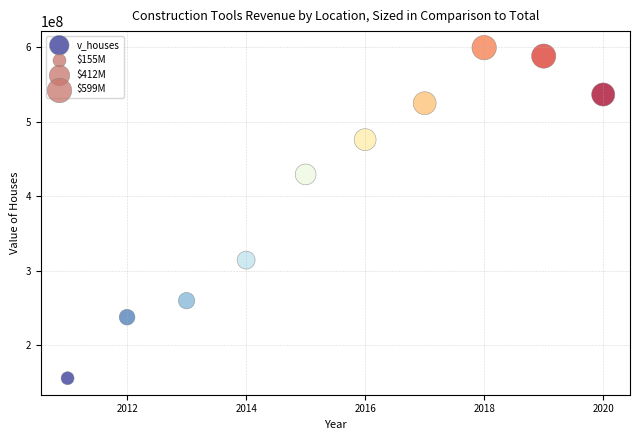

What Y value in the scatter plot is closest to 377492050?

429187200